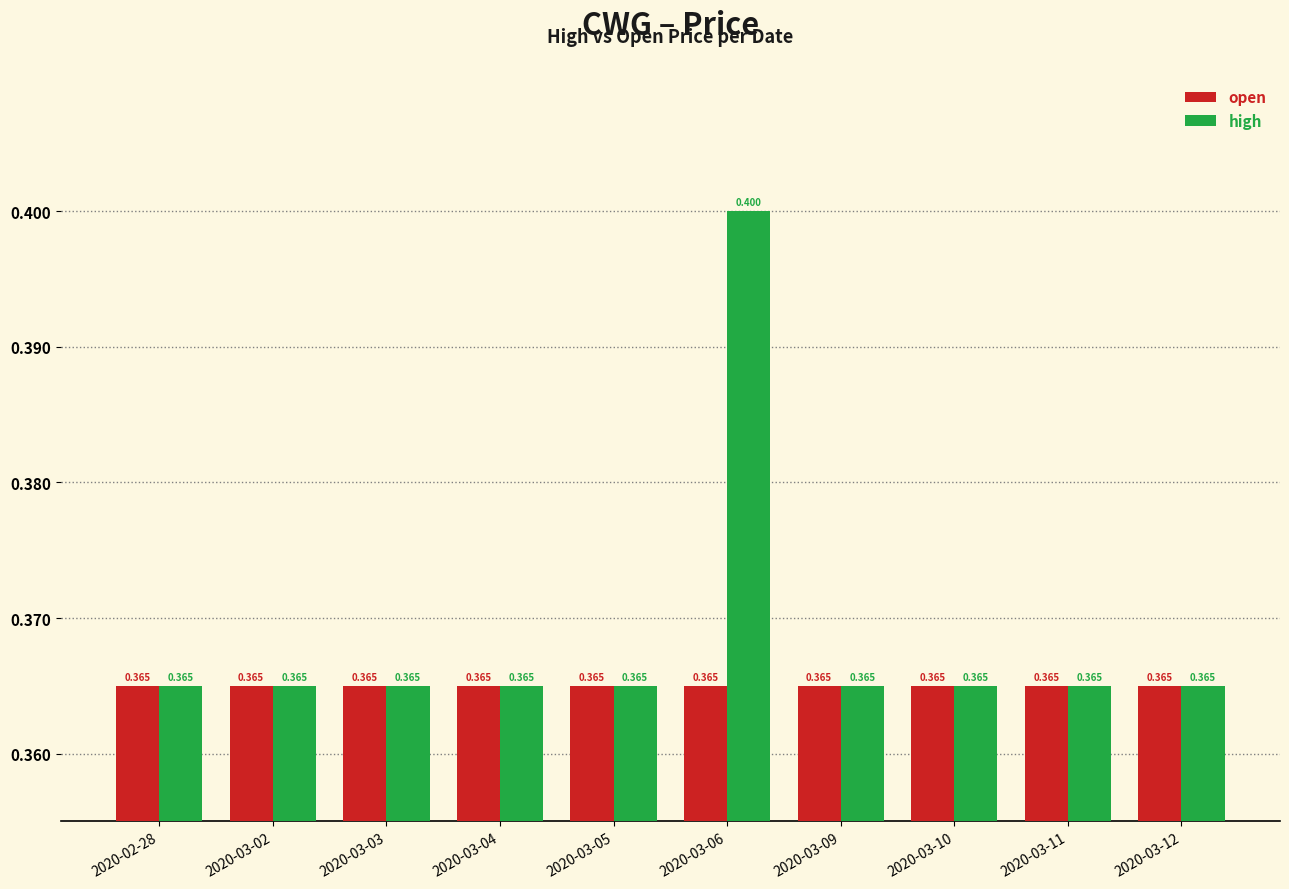

Reading right to left, what are all the values shown in this chart?

open: 0.4	0.4	0.4	0.4	0.4	0.4	0.4	0.4	0.4	0.4
high: 0.4	0.4	0.4	0.4	0.4	0.4	0.4	0.4	0.4	0.4